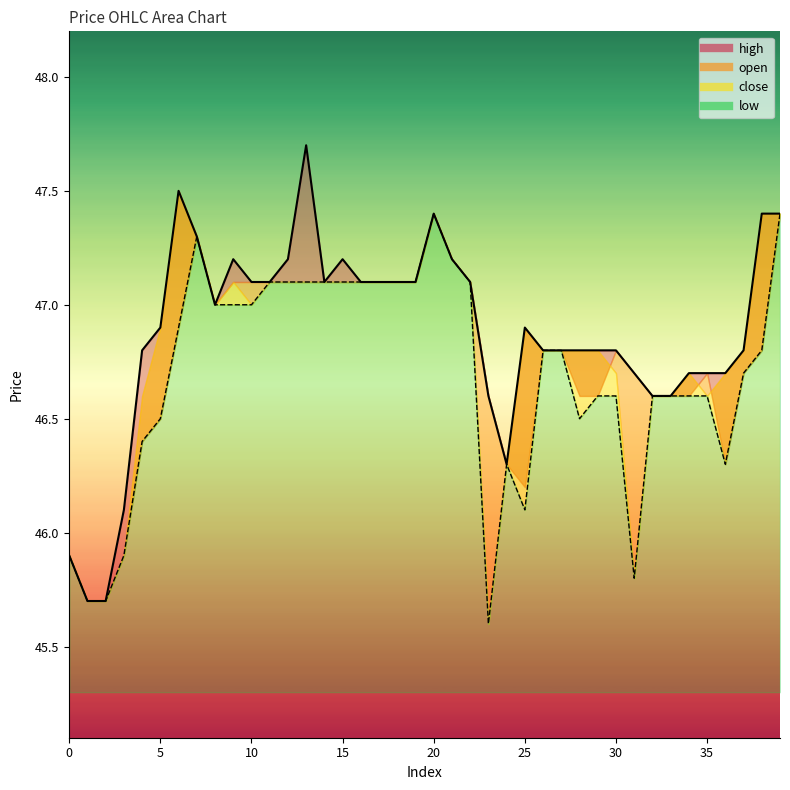

At which category is the sum across all series the highest?

13